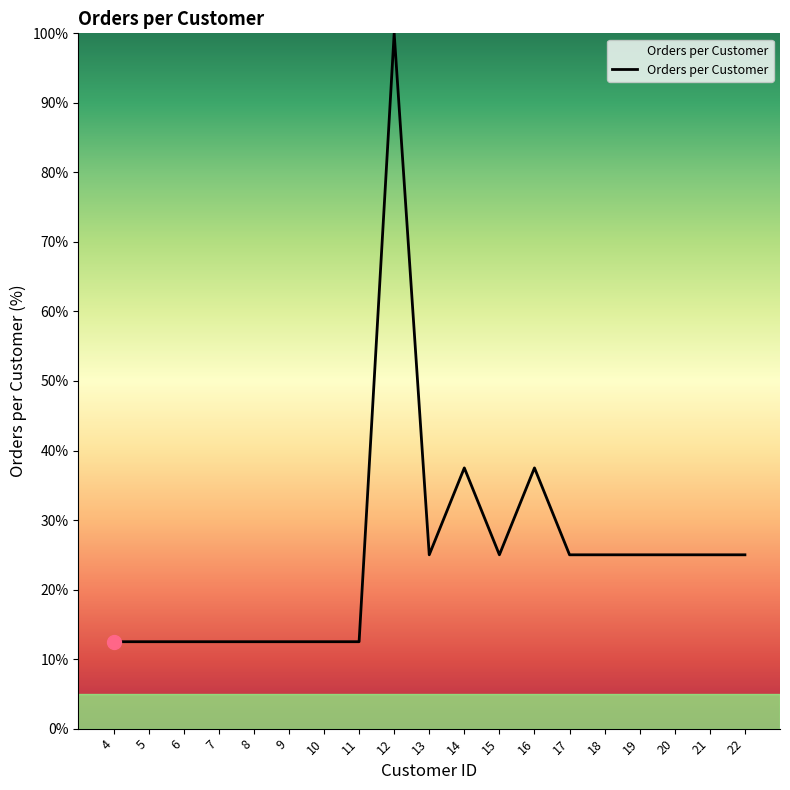

Reading left to right, list all the values displayed in this chart.

12.5	12.5	12.5	12.5	12.5	12.5	12.5	12.5	100.0	25.0	37.5	25.0	37.5	25.0	25.0	25.0	25.0	25.0	25.0